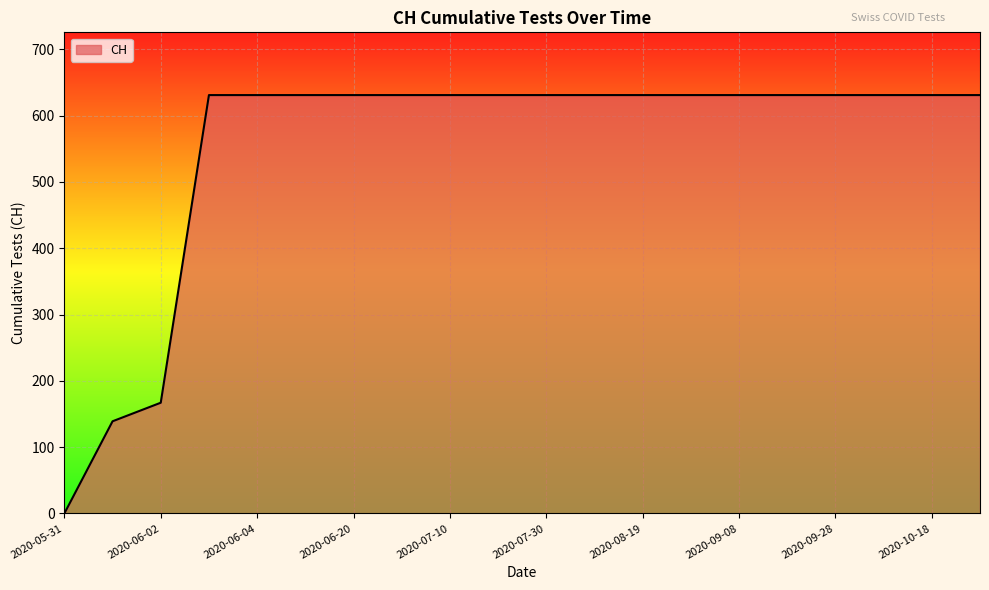

What is the difference between the maximum and minimum values?

631